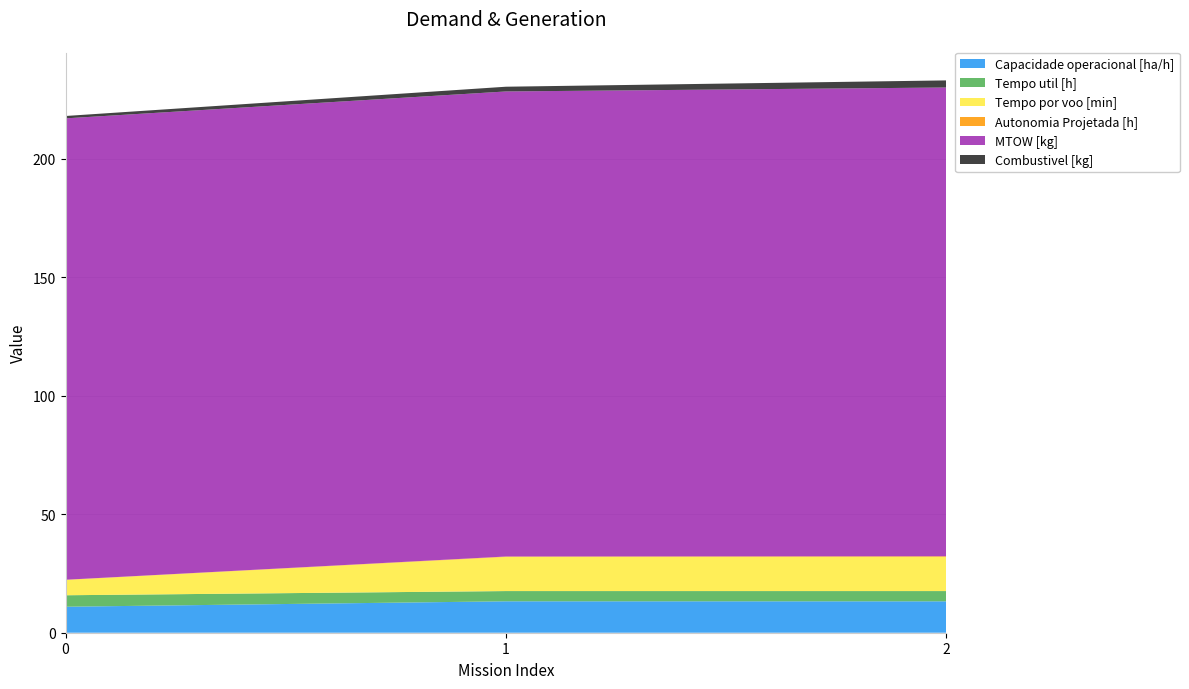

Reading left to right, what are all the values shown in this chart?

Capacidade operacional [ha/h]: 0=11.0	1=13.3	2=13.3
Tempo util [h]: 0=4.8	1=4.3	2=4.3
Tempo por voo [min]: 0=6.5	1=14.4	2=14.4
Autonomia Projetada [h]: 0=0.1	1=0.2	2=0.3
MTOW [kg]: 0=194.8	1=196.3	2=197.9
Combustivel [kg]: 0=1.0	1=2.0	2=3.0